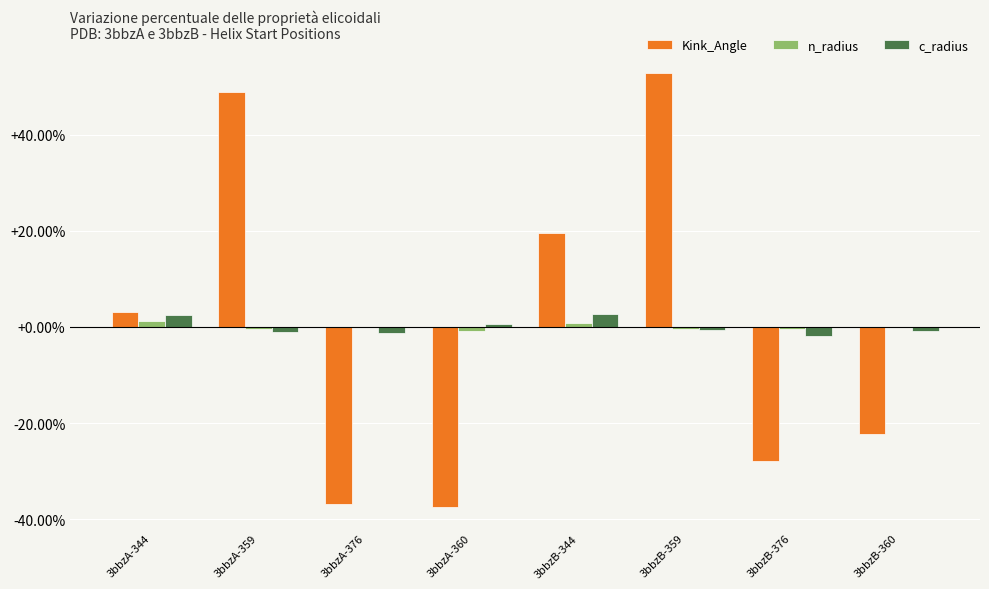

Is the value of Kink_Angle at 3bbzB-344 greater than the value of n_radius at 3bbzA-359?

Yes